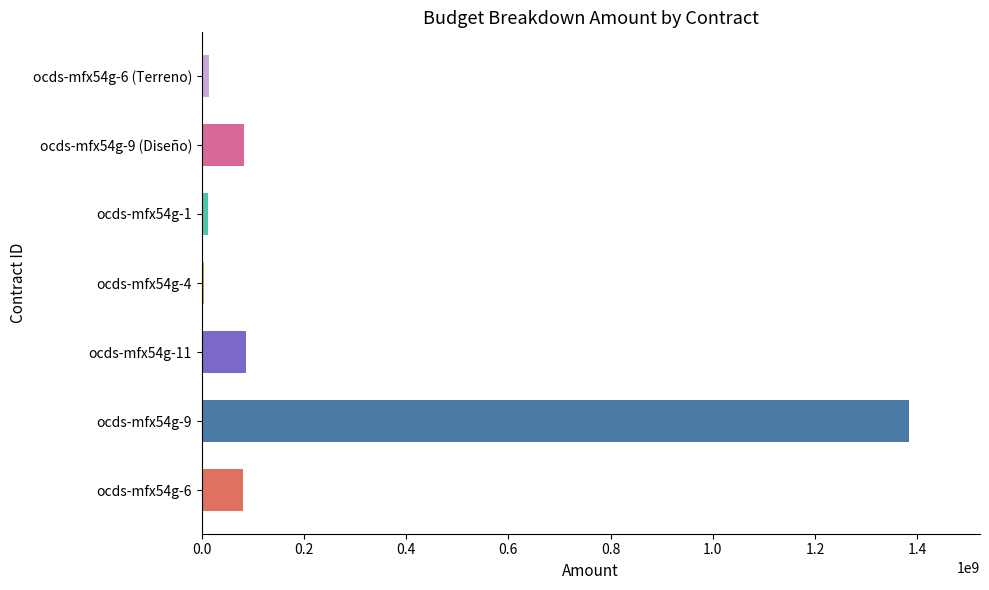

What is the ratio of the value at ocds-mfx54g-9 (Diseño) to the value at ocds-mfx54g-4?

21.0